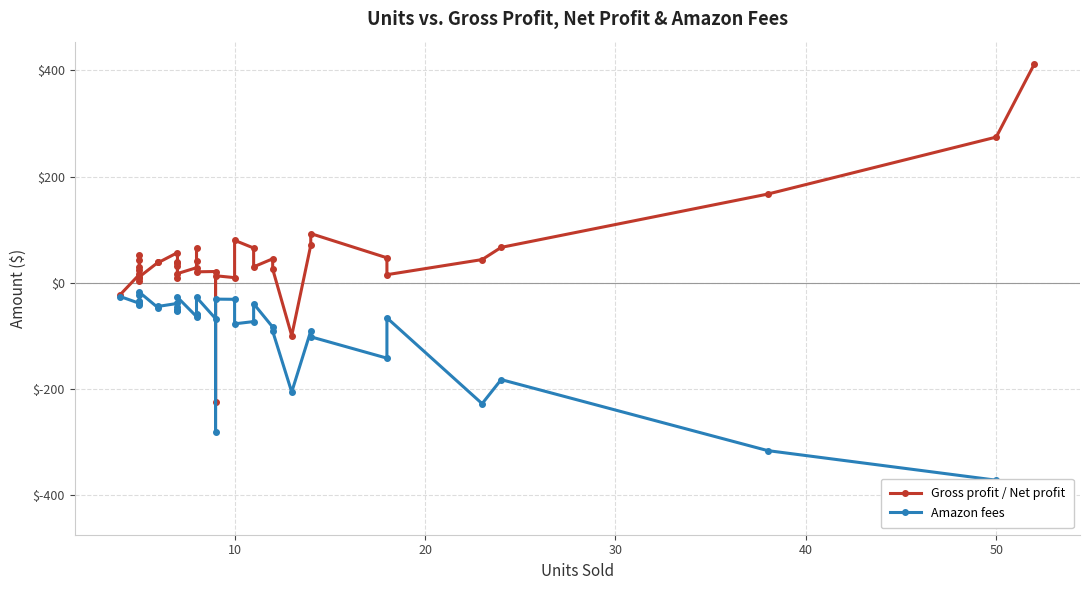

At how many categories does at least one series exceed -203?

39